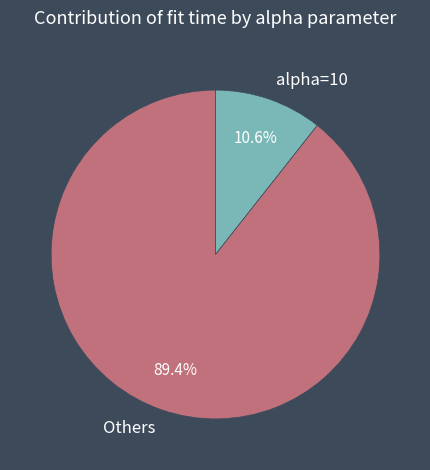

Rank the categories by value from lowest to highest.

alpha=10, Others